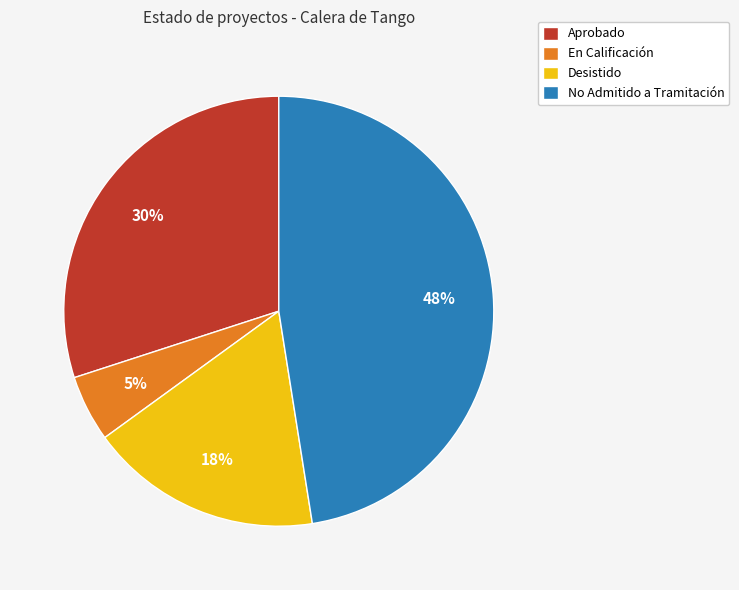

To the nearest percent, what percentage of the pie is En Calificación?

5%